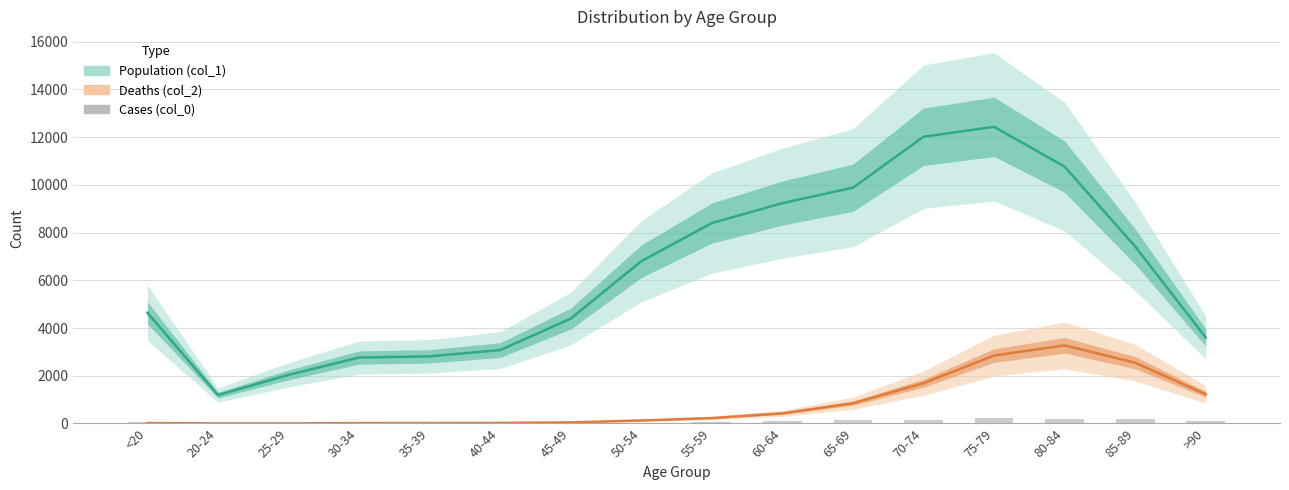

What position from the left is 40-44?

6